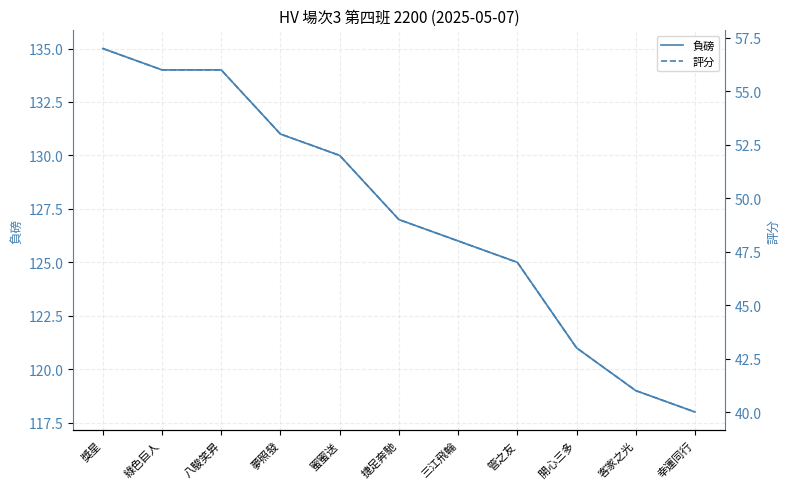

True or false: 評分 has more than 2 interior local peaks.

False